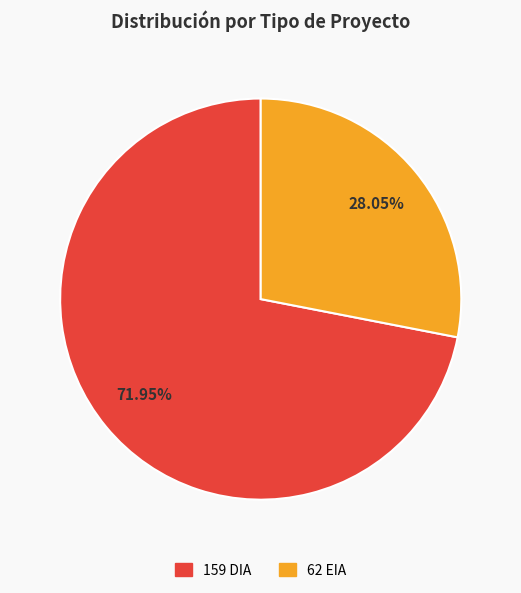

Which category has the smallest portion of the pie?

EIA